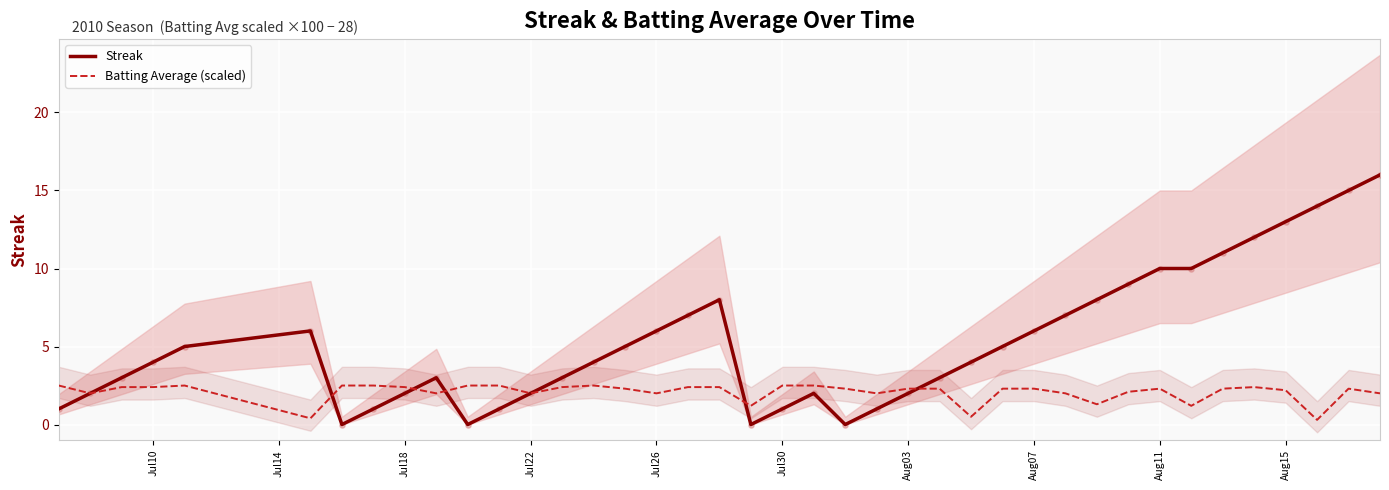

What are all the series names shown in the legend?

Streak, Batting Average (scaled)